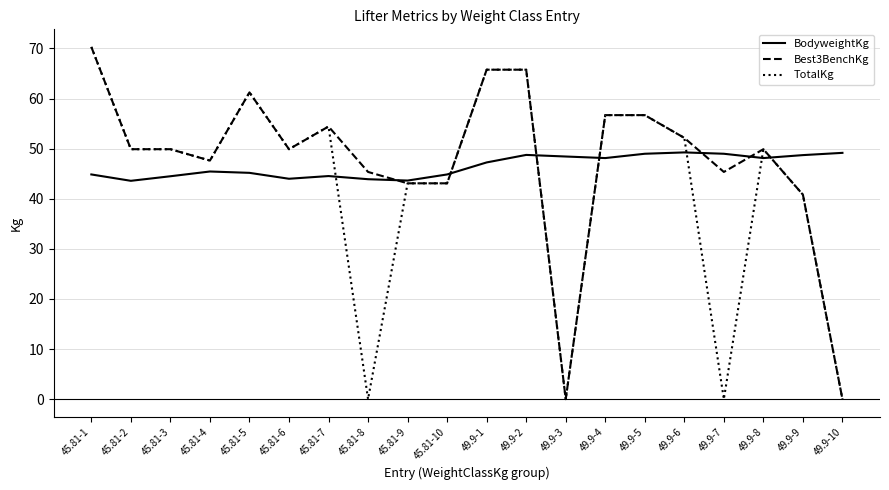

Which label corresponds to the largest value in the chart?

45.81-1